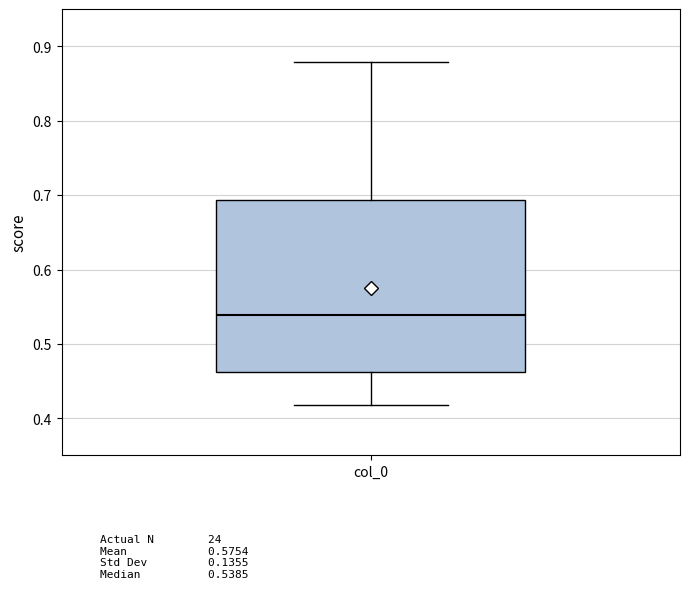

Read this box plot against the y-axis: the position of the median line, the range covered by the box, and the ends of both whiskers. The values are not printed on the chart, so give them approximately, as read against the axis.

median 0.54, box 0.46 to 0.69, whiskers 0.42 to 0.88